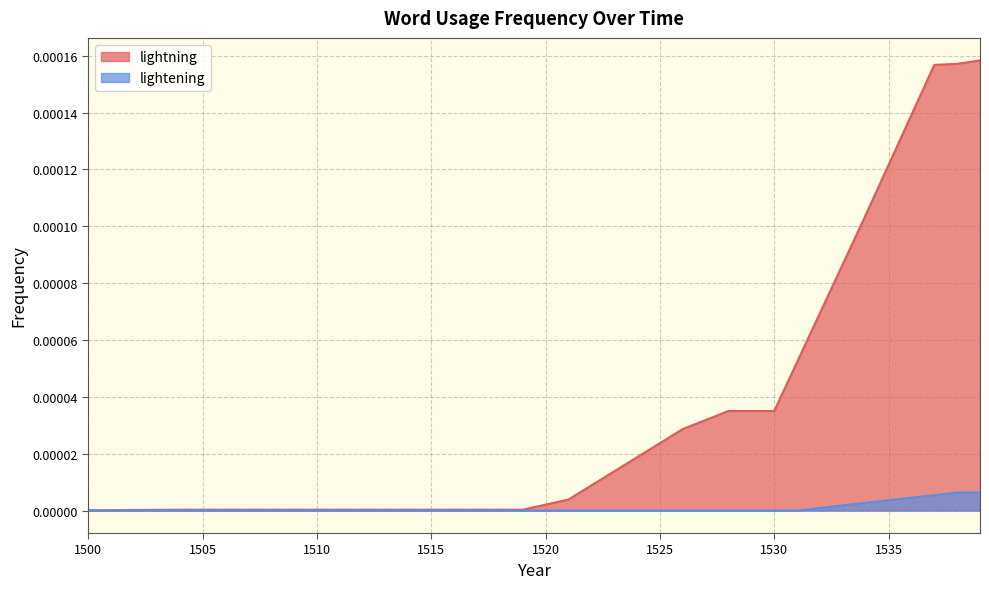

What are all the series names shown in the legend?

lightning, lightening